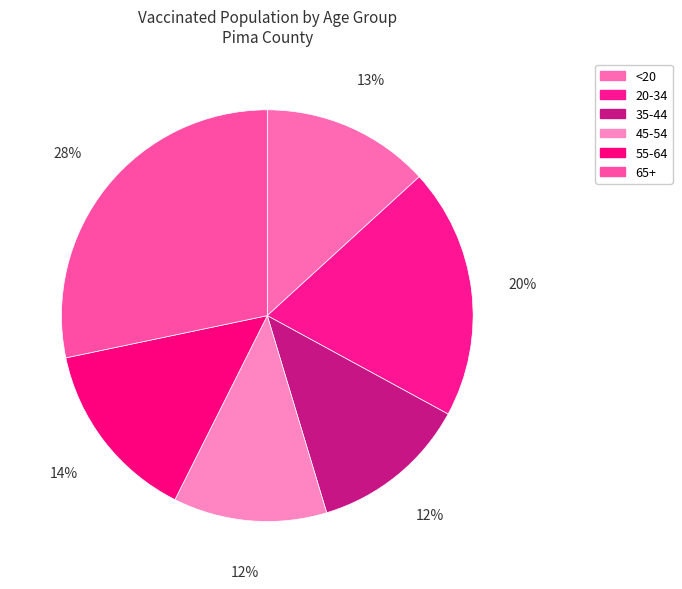

Count the number of slices in the pie.

6